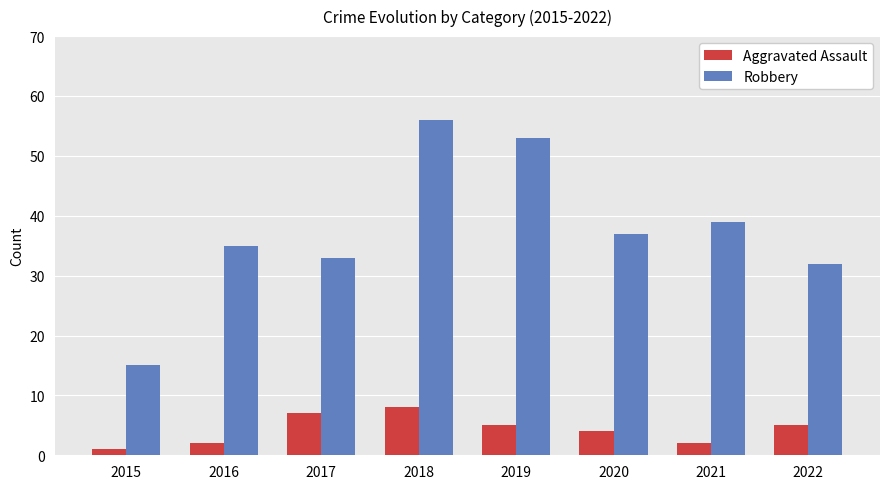

Rank the series at 2022 from lowest to highest value.

Aggravated Assault, Robbery